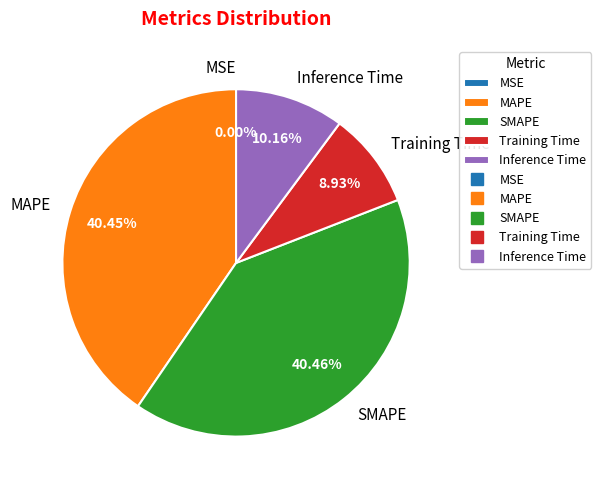

Does Training Time account for over 50% of the chart?

No